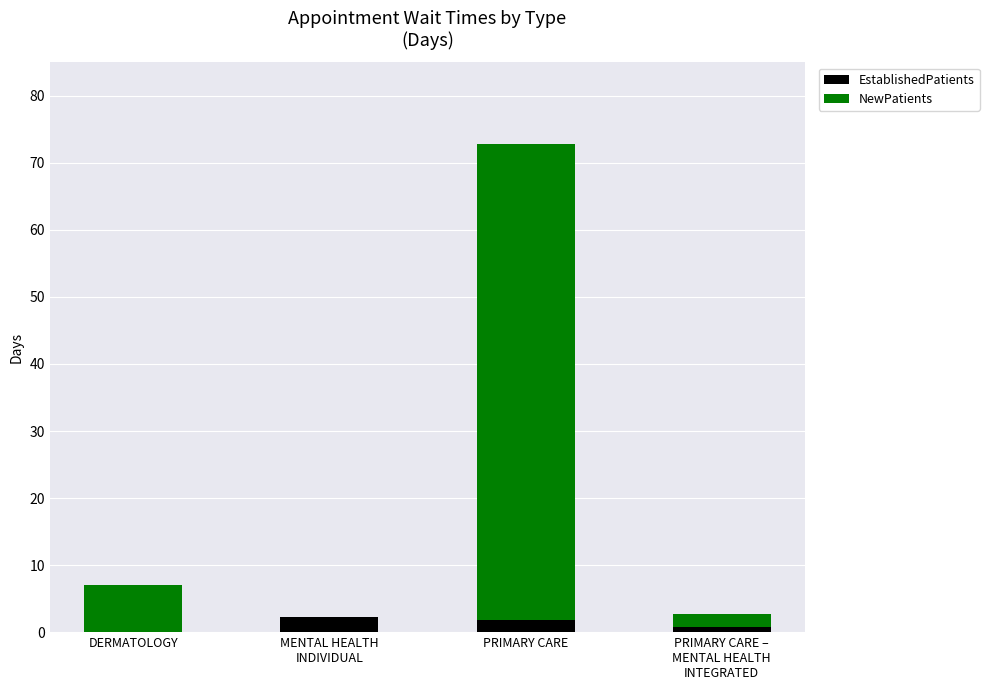

At which category is the sum across all series the highest?

PRIMARY CARE